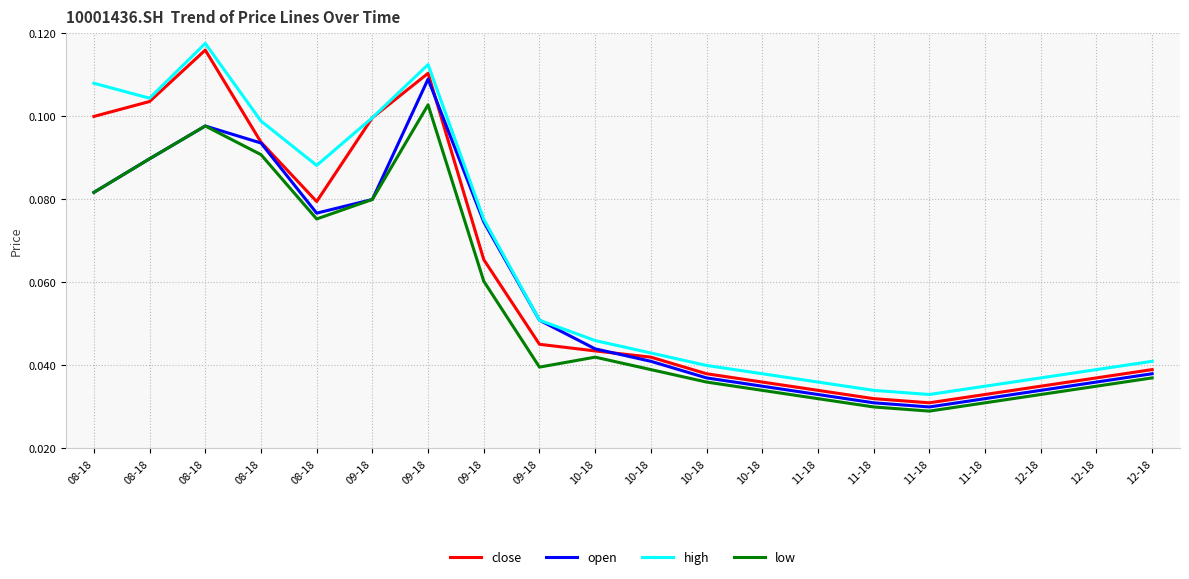

True or false: low has more than 1 points higher than both neighbors.

True